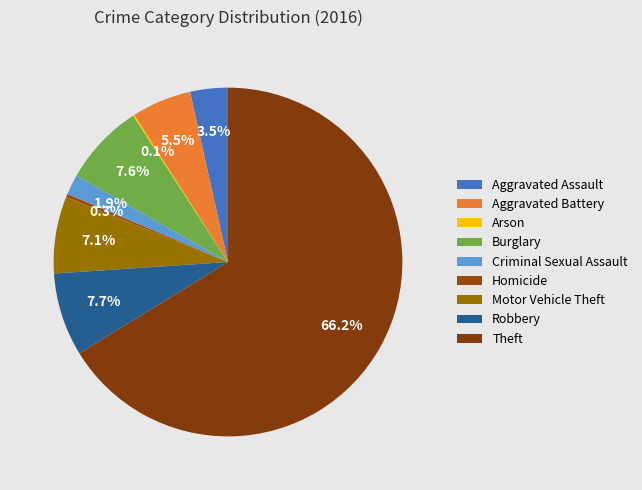

To the nearest percent, what is the average slice percentage?

11%